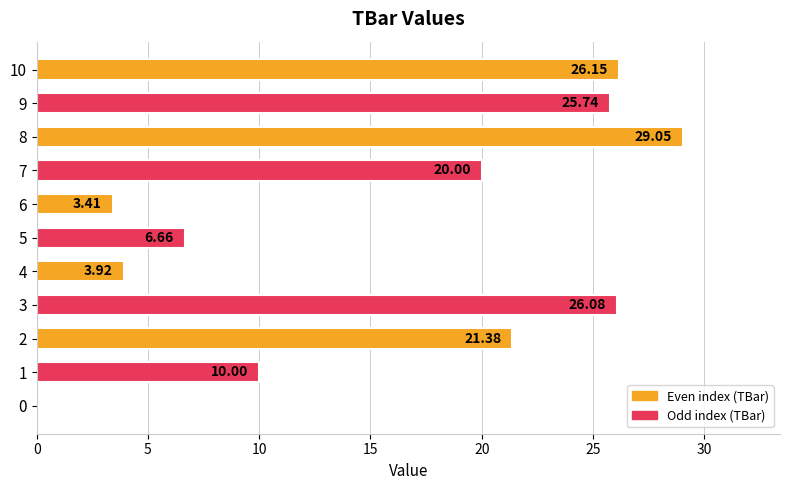

What is the change in value from 0 to 1?

+10.0